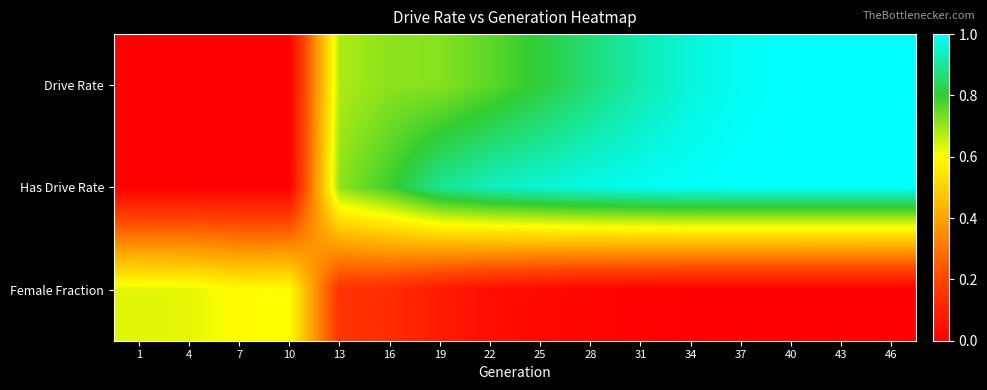

How many distinct data groups are displayed?

3